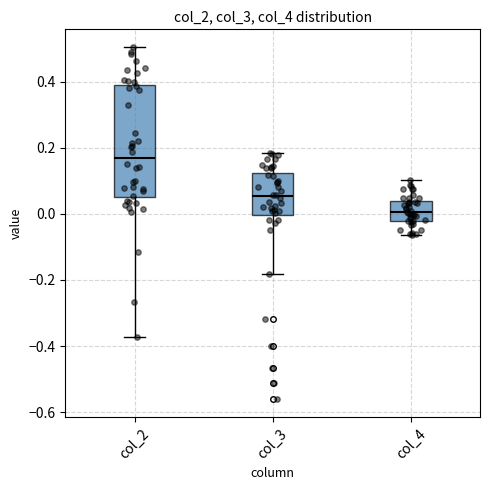

Which box has the highest median line?

col_2